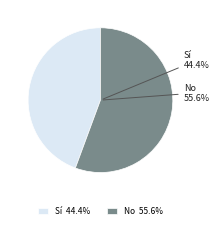

Do No and Sí together represent more than half of the pie?

Yes